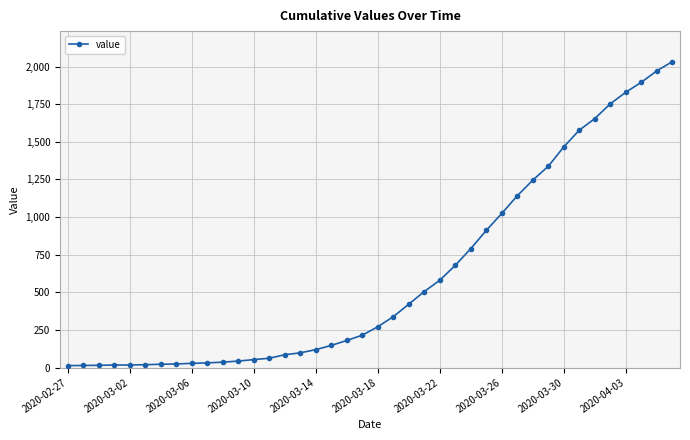

What is the greatest value displayed?

2032